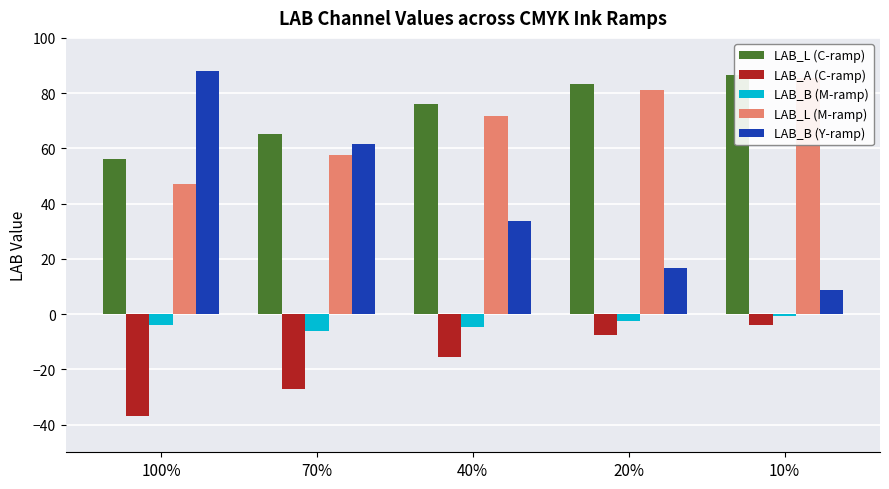

Which label corresponds to the smallest value in the chart?

100%